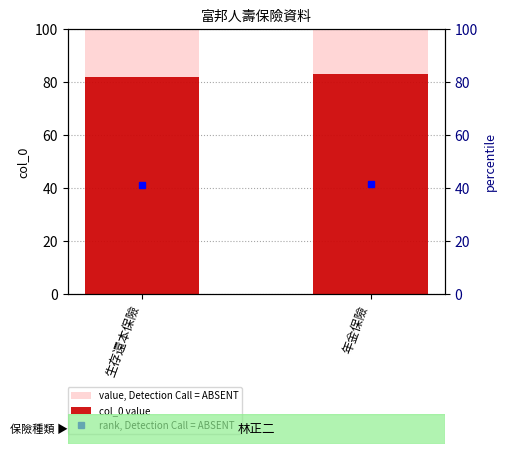

Which has a higher value, 年金保險 or 生存還本保險?

年金保險